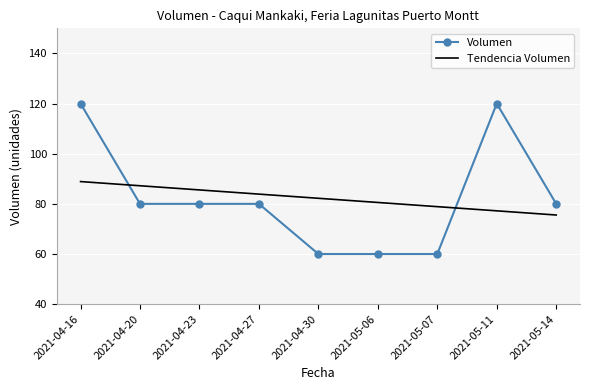

What position from the left is 2021-05-06?

6